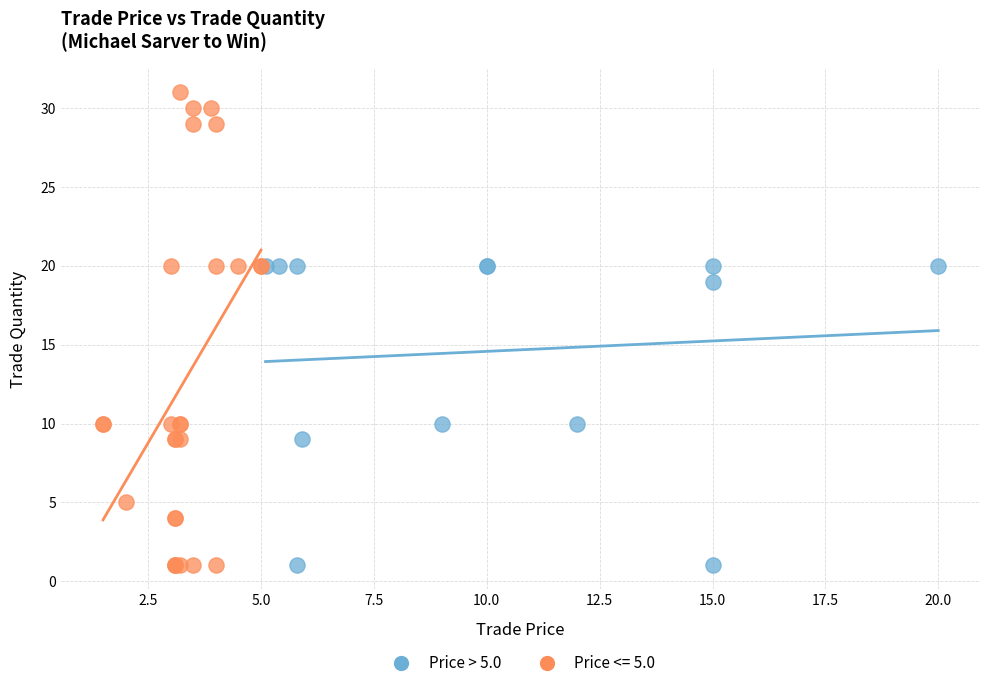

Which series reaches the maximum Y coordinate?

Price <= 5.0